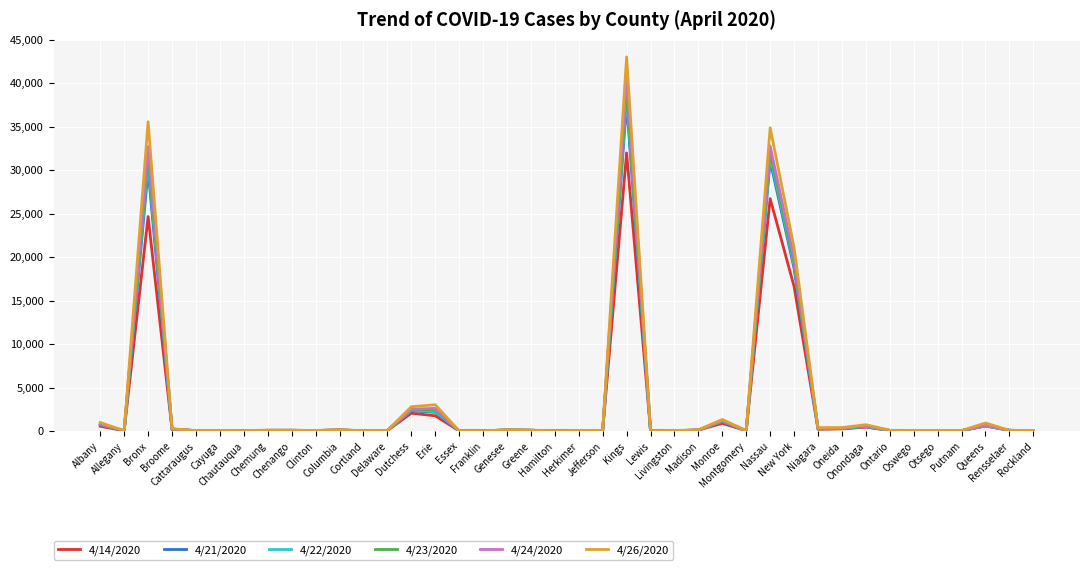

How many series are shown in this chart?

6